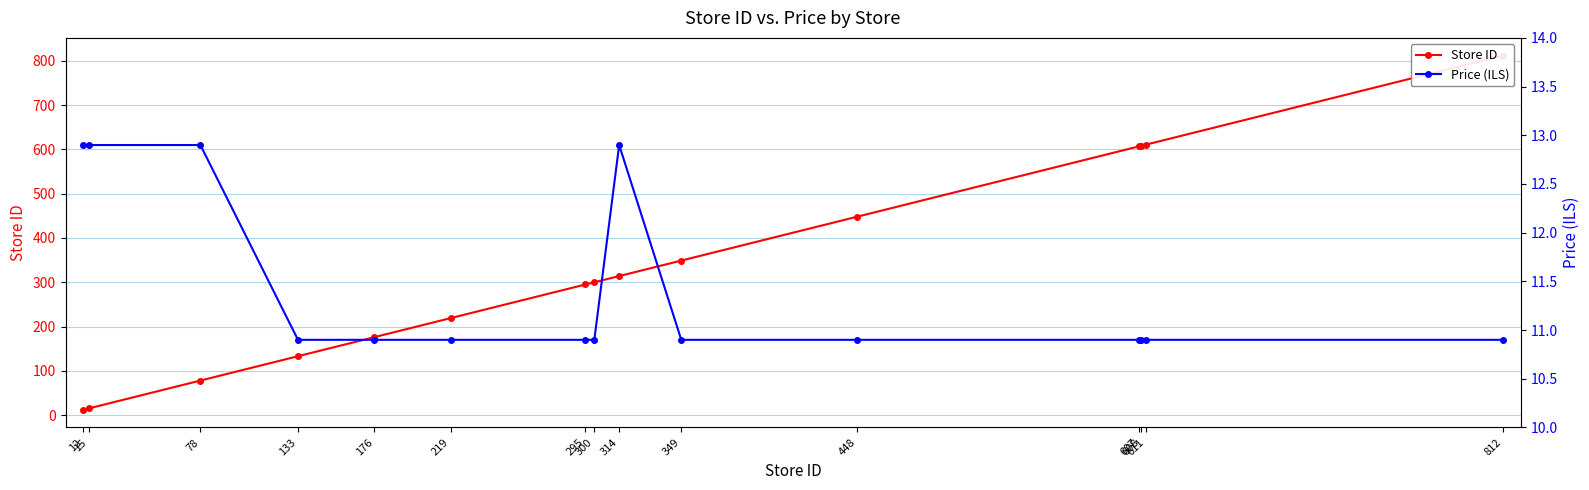

Is the value of Price (ILS) at 812 greater than the value of Store ID at 607?

No